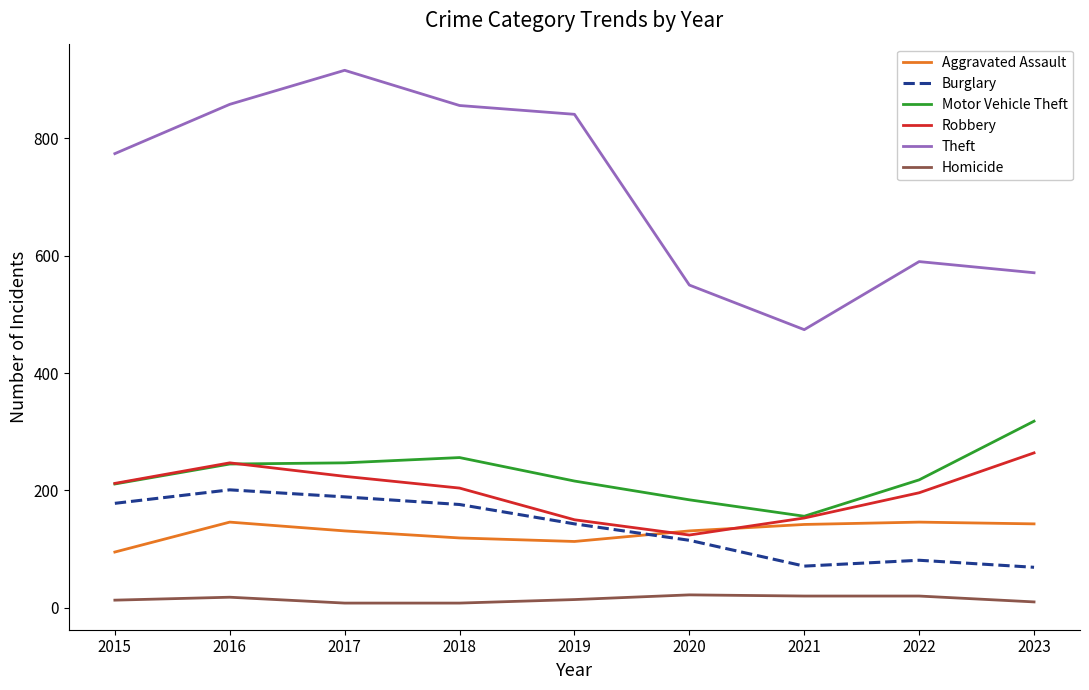

Which series changed the most between 2015 and 2017?

Theft